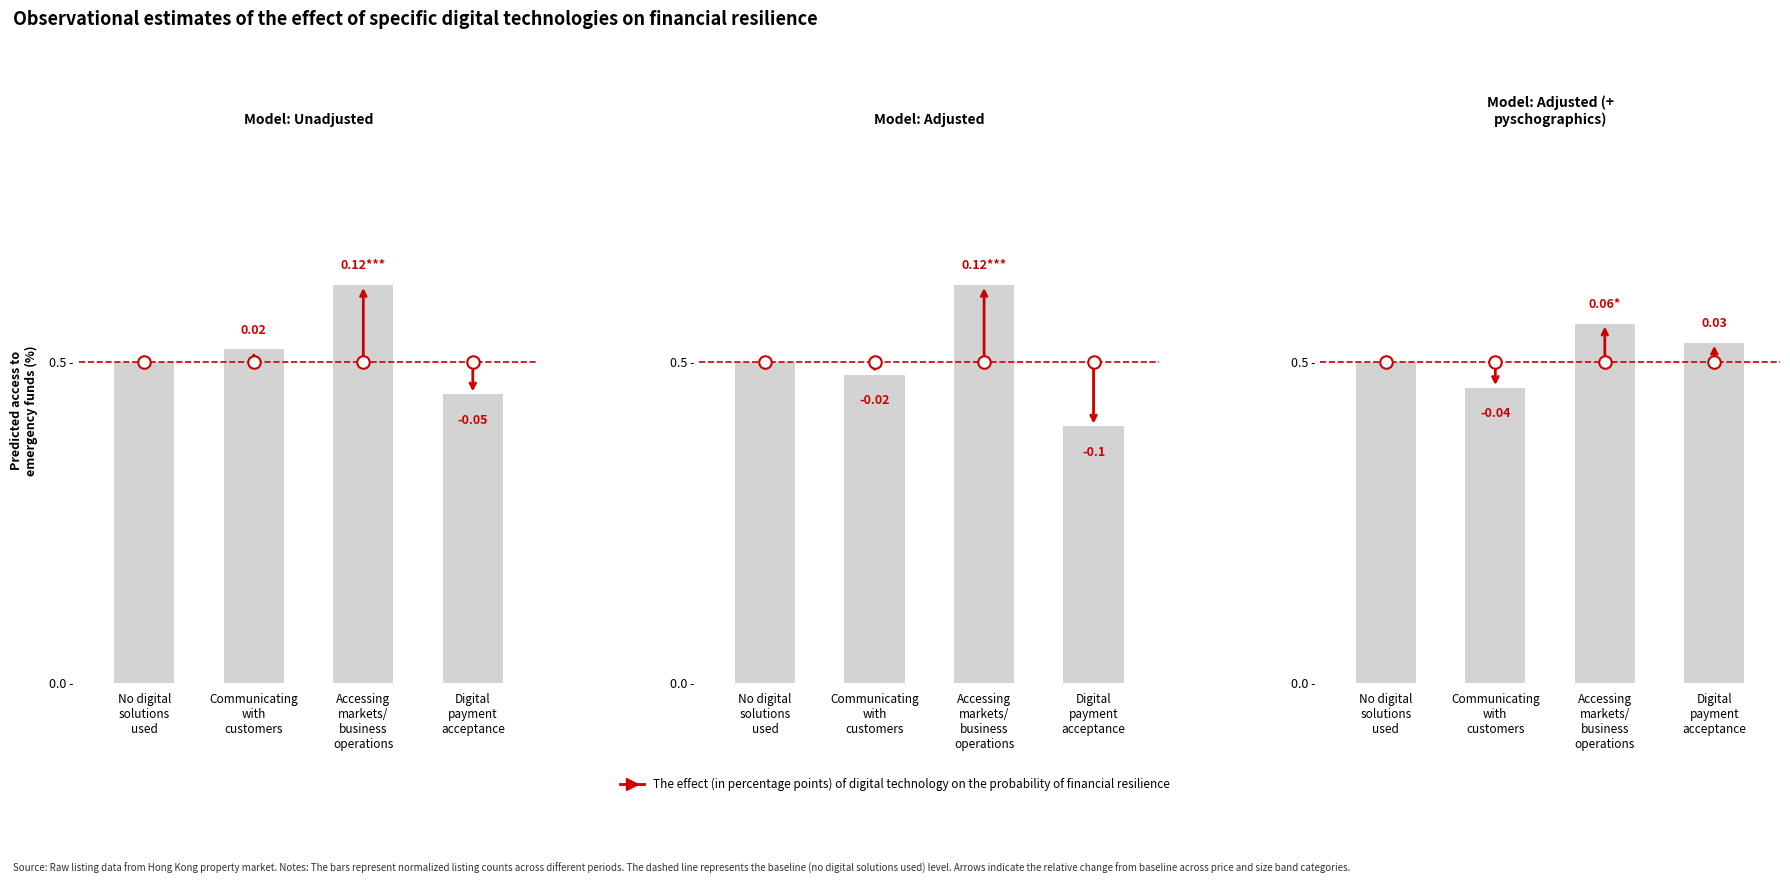

True or false: 2房 has a value of 0.4 at Digital
payment
acceptance.

True